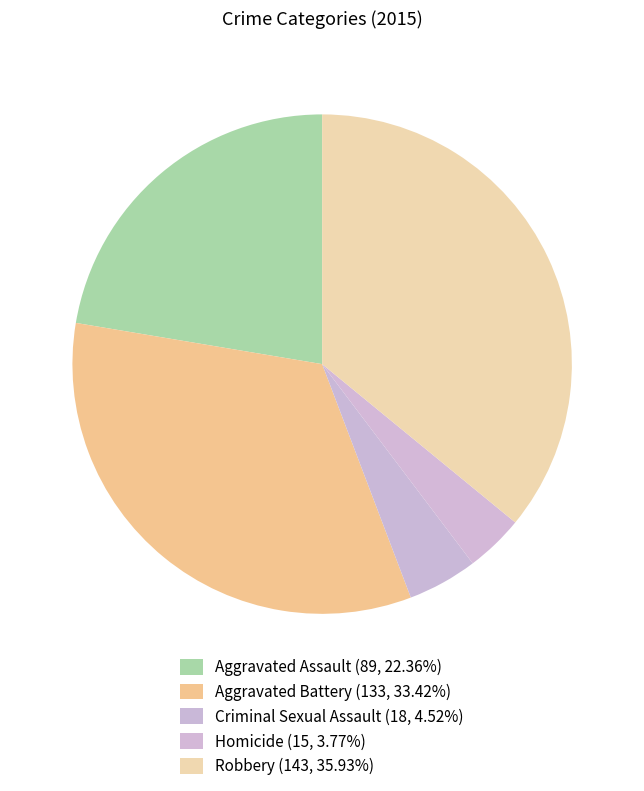

Which category has the biggest portion of the pie?

Robbery